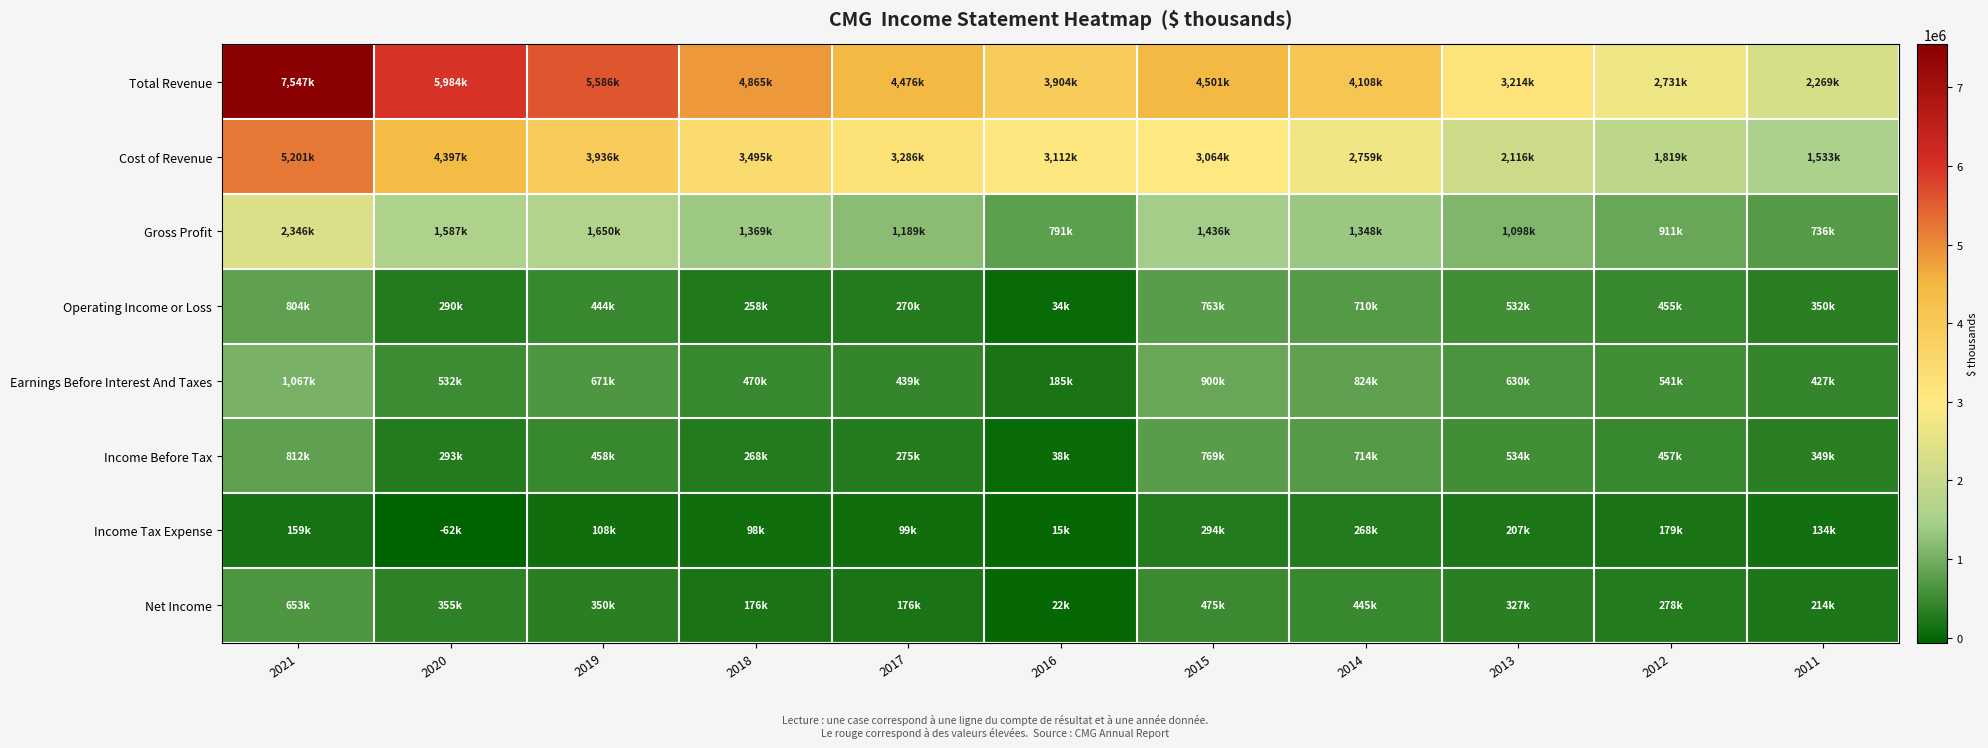

Rank the series at 2014 from highest to lowest value.

Total Revenue, Cost of Revenue, Gross Profit, Earnings Before Interest And Taxes, Income Before Tax, Operating Income or Loss, Net Income, Income Tax Expense